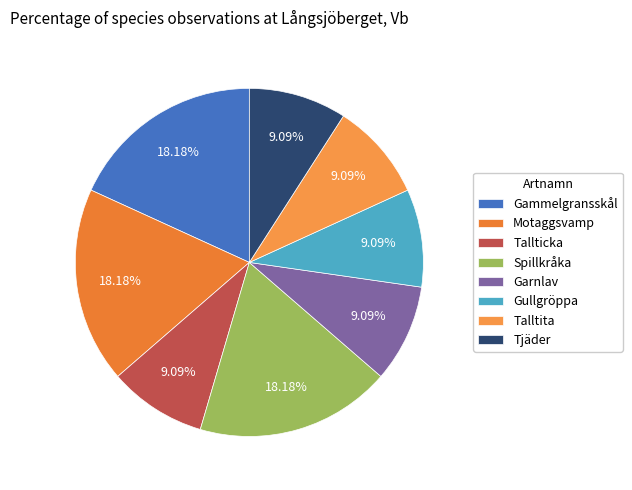

Count the number of slices in the pie.

8